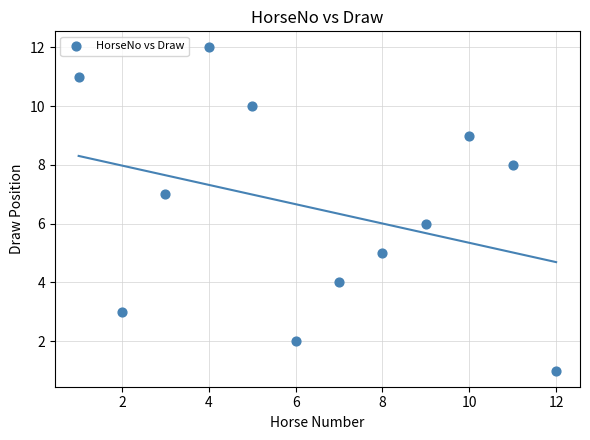

What is the average X value?

6